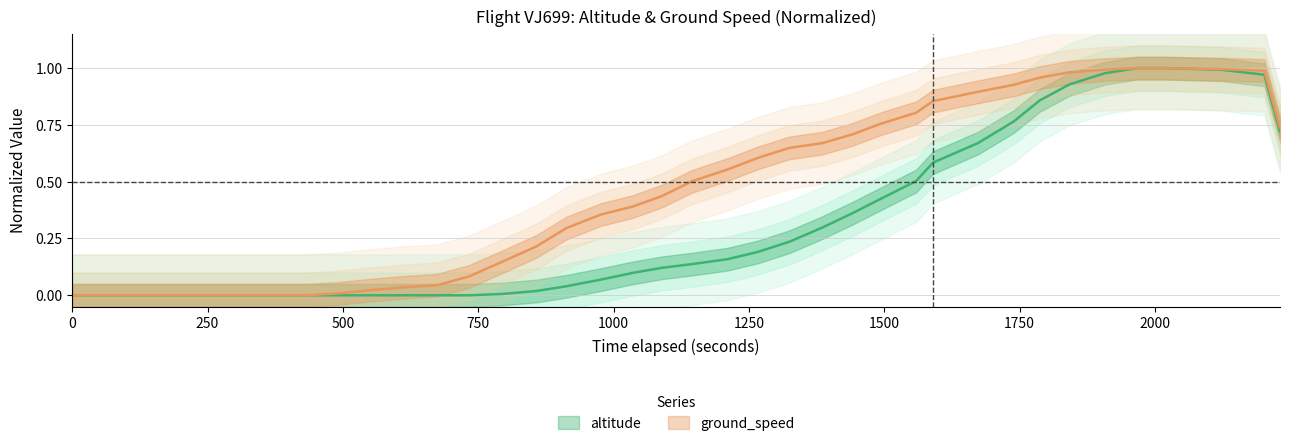

True or false: altitude and ground_speed cross at least once.

True